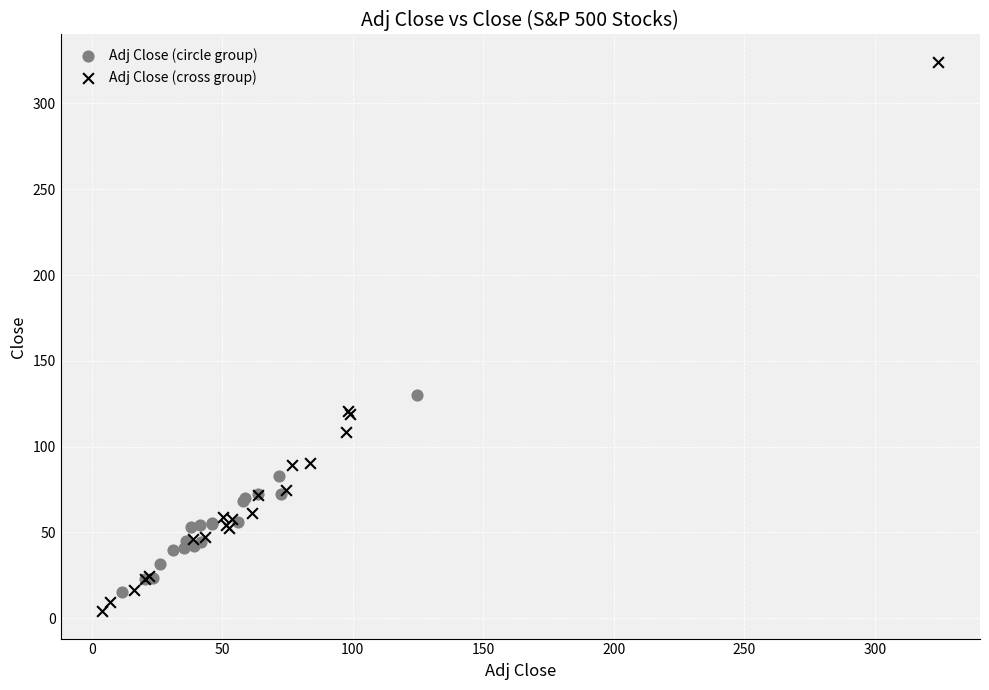

Which series contains the lowest Y value?

Adj Close (cross group)